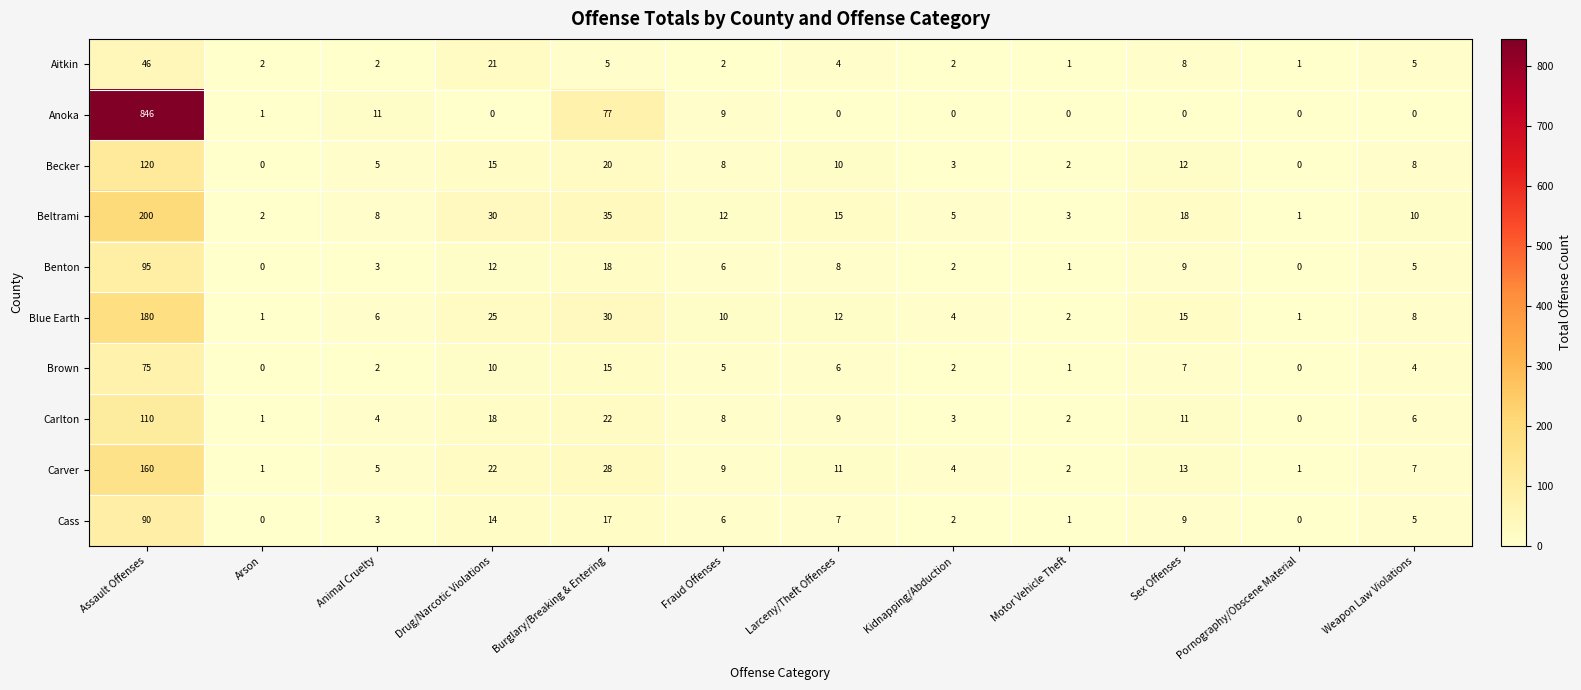

At which label does Aitkin first exceed 4?

Assault Offenses